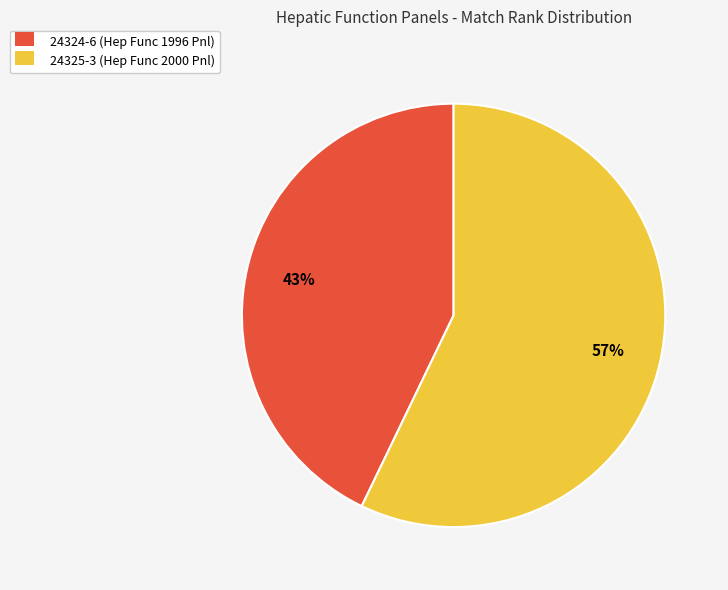

Rank the categories by value from highest to lowest.

24325-3, 24324-6